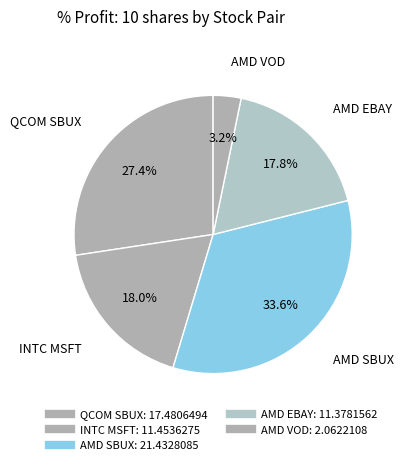

Rank the categories by value from highest to lowest.

AMD SBUX, QCOM SBUX, INTC MSFT, AMD EBAY, AMD VOD